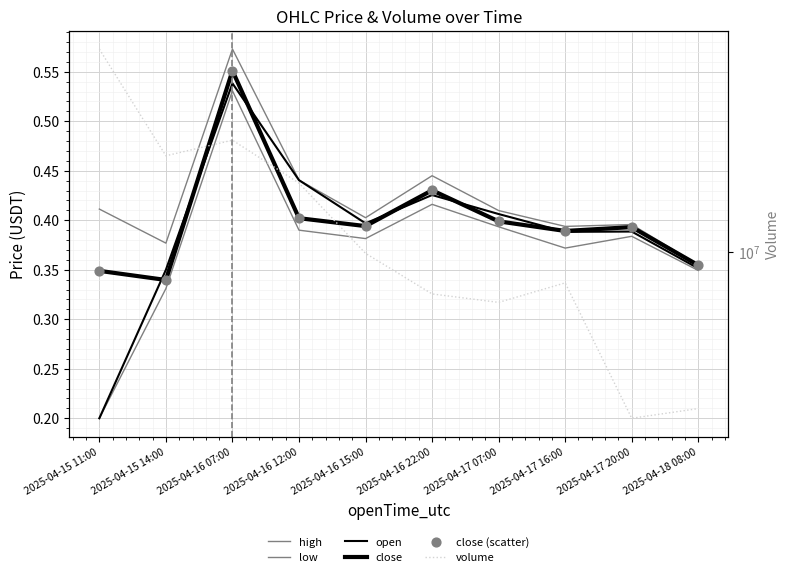

Which series reaches the maximum Y coordinate?

volume